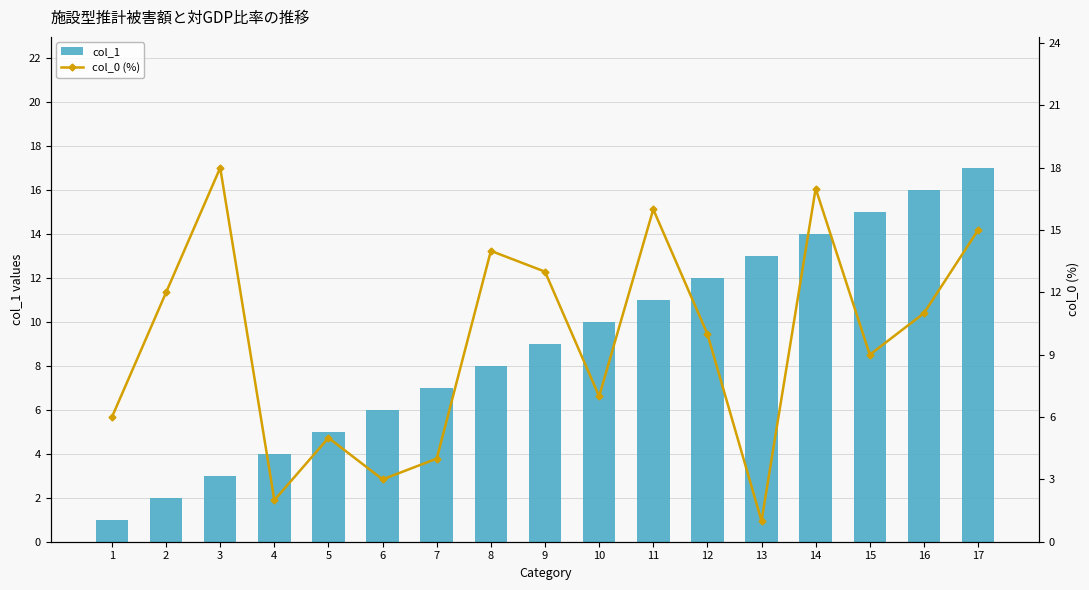

What is the difference between the col_0 (%) values at 14 and 15?

8